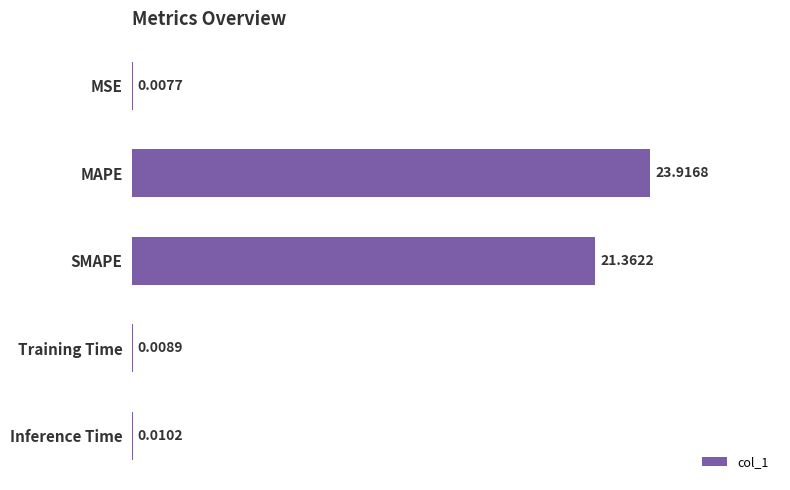

What is the sum of the values at MSE and MAPE?

23.9